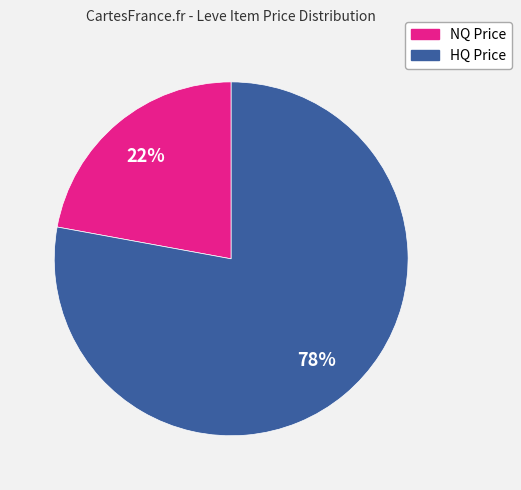

How many slices are in this pie chart?

2